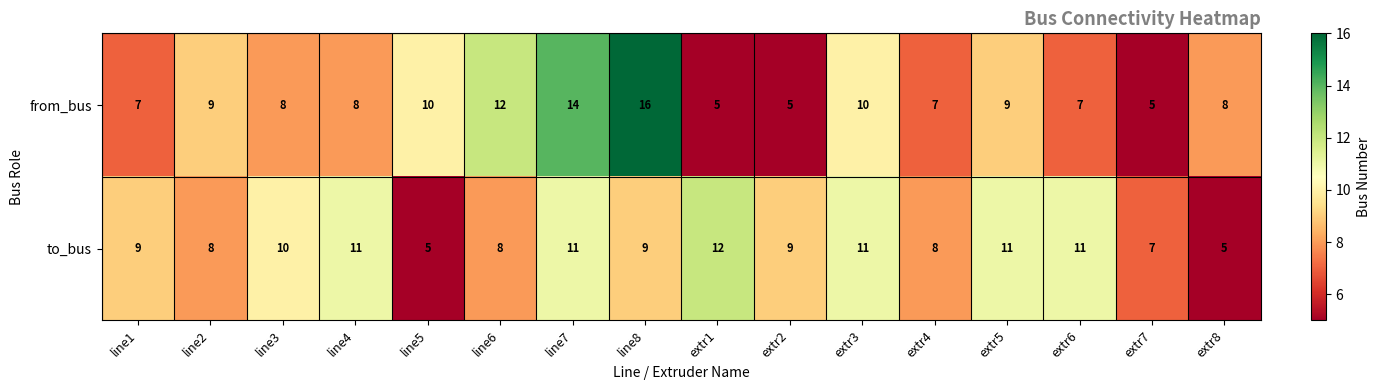

How many data points does each series have?

16